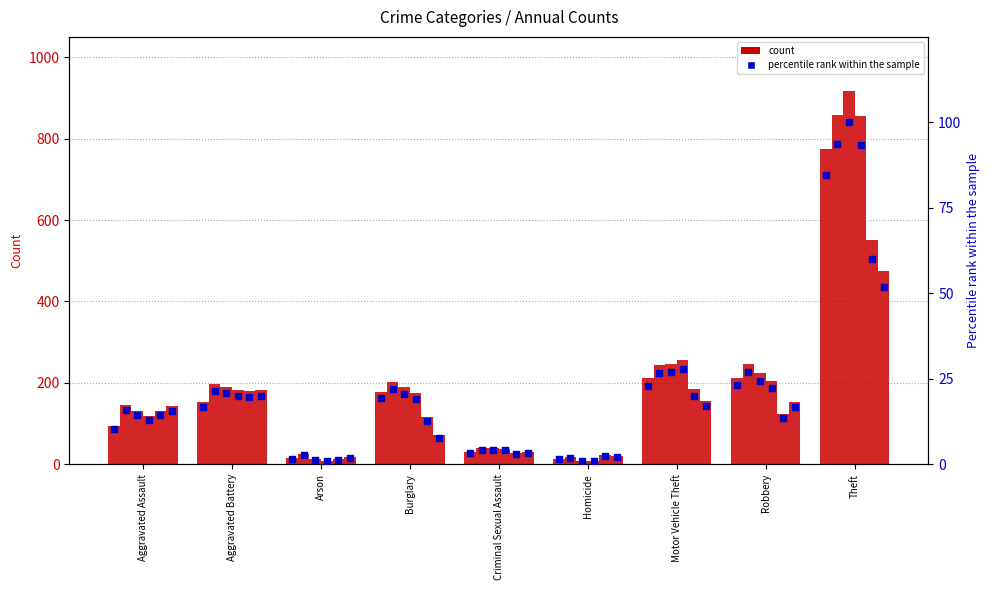

At which category is the sum across all series the highest?

Theft